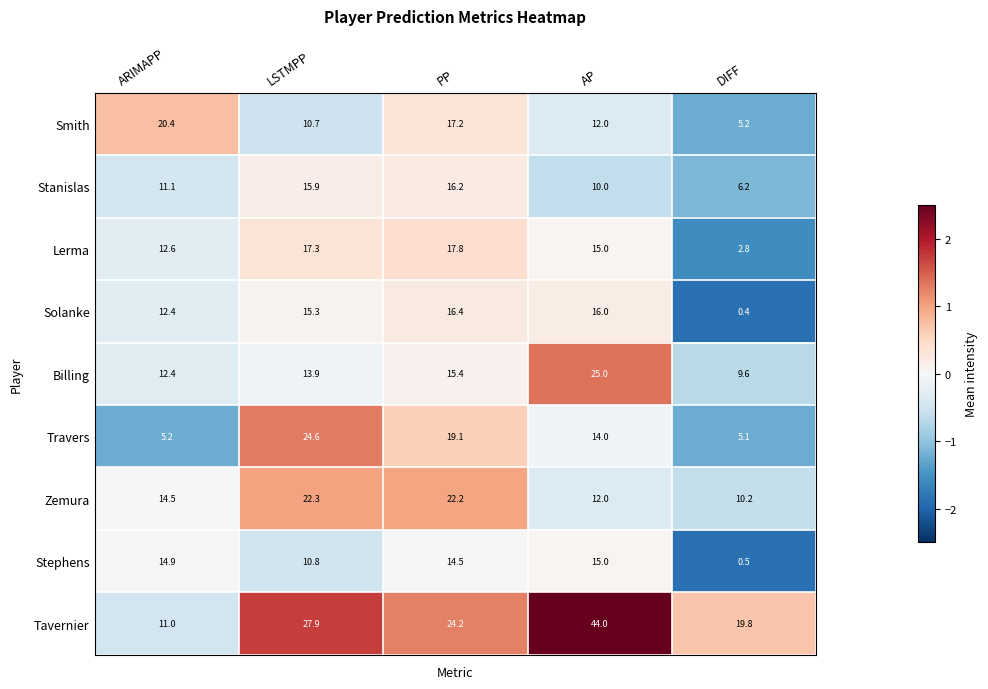

Which series has the largest total across all categories?

Tavernier